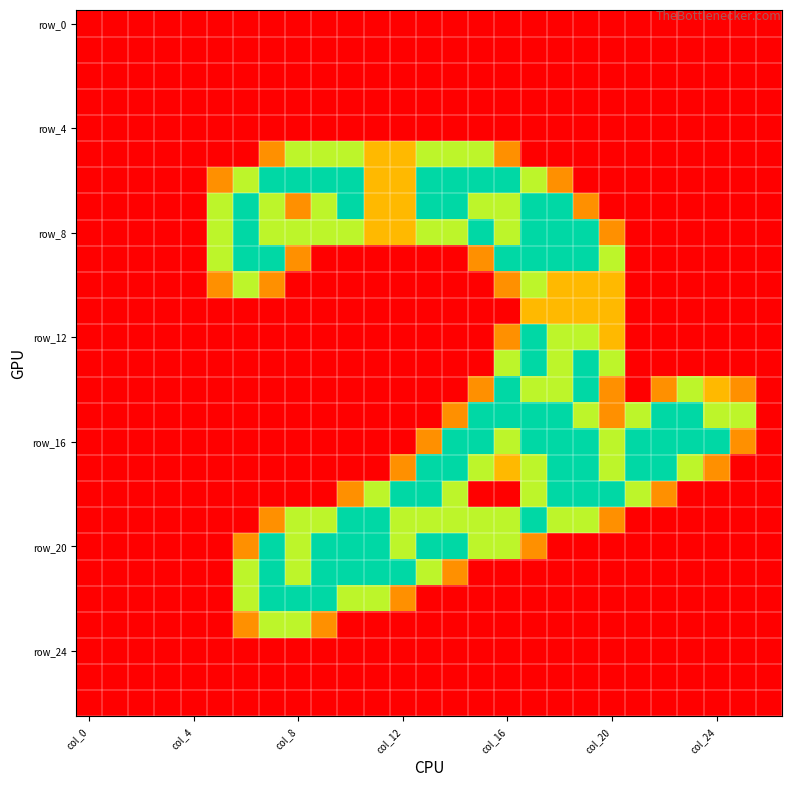

How many series are shown in this chart?

27